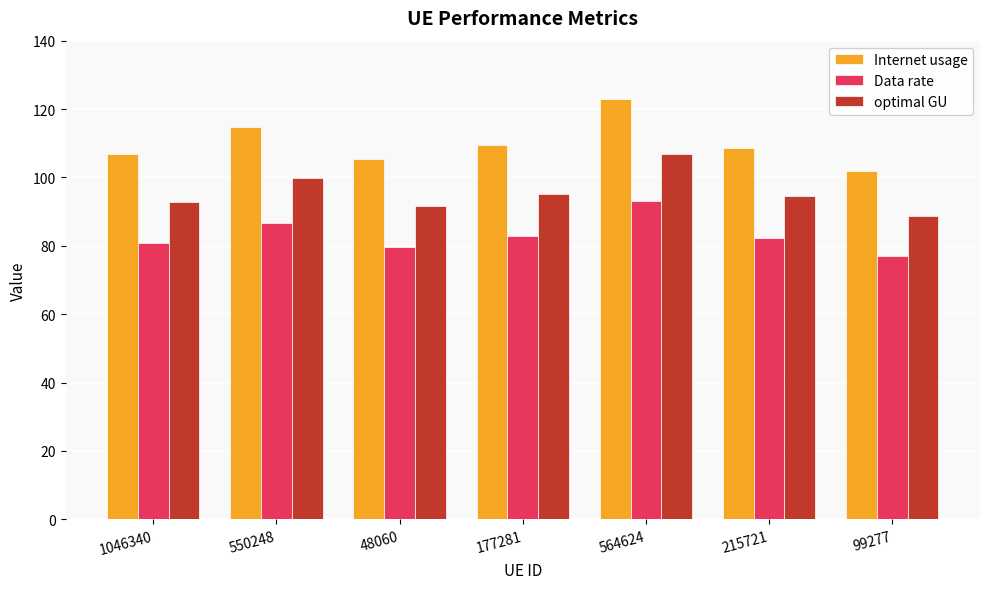

How many values in the optimal GU series are below 94?

3